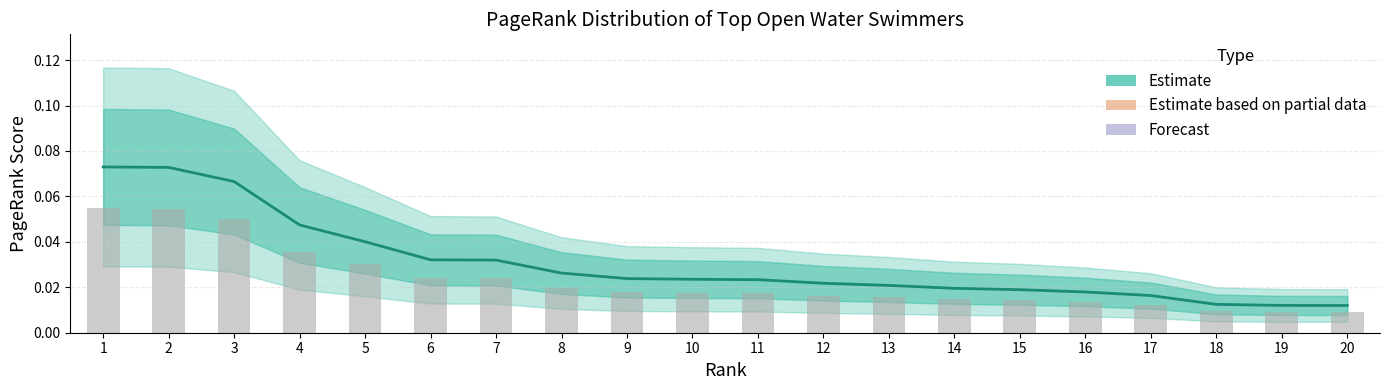

Which label corresponds to the smallest value in the chart?

20